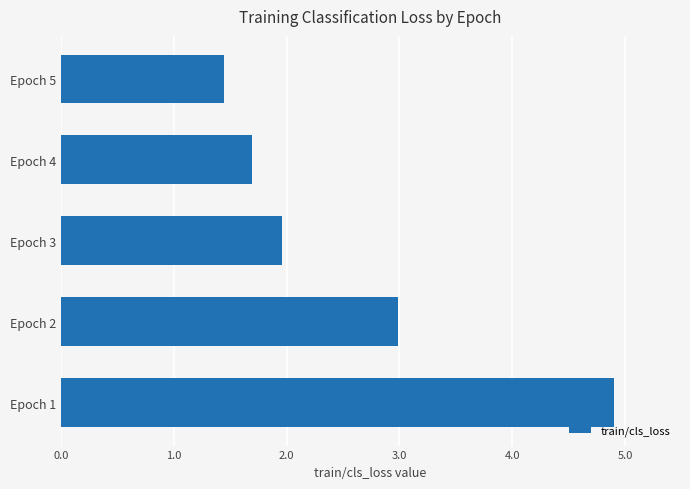

What is the maximum value shown in the chart?

4.9